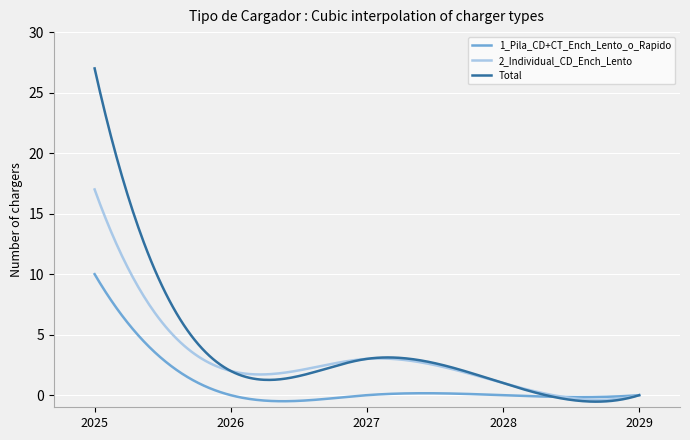

Does the chart display data point markers on the line(s)?

No